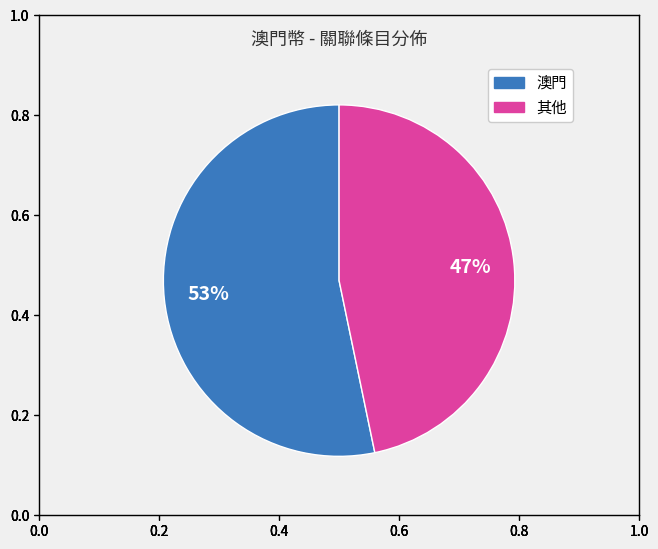

To the nearest percent, what is the average slice percentage?

50%